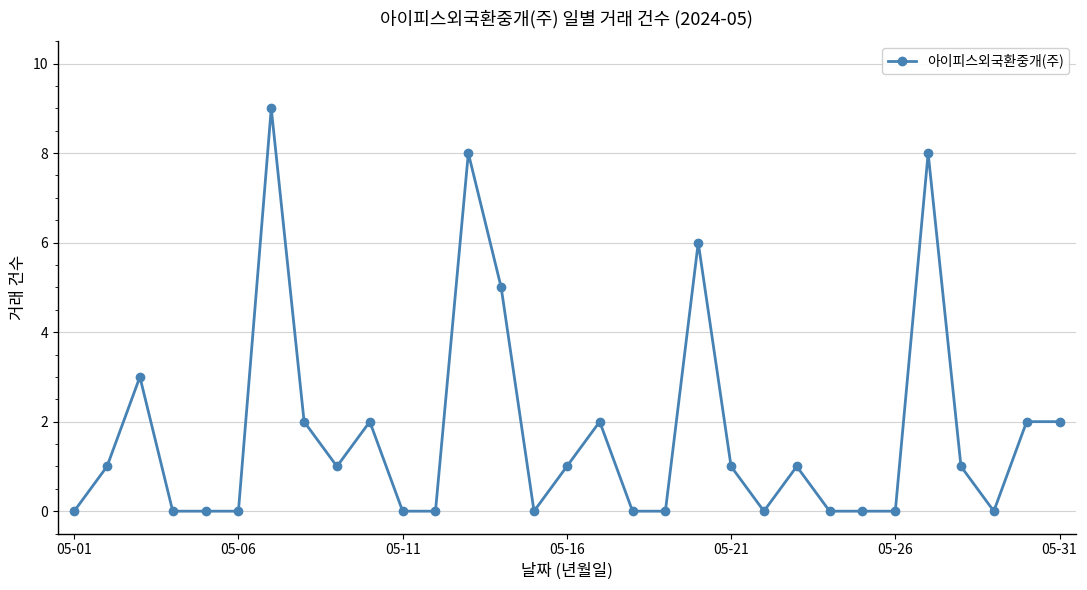

What is the value of the 10th point from the left?

2